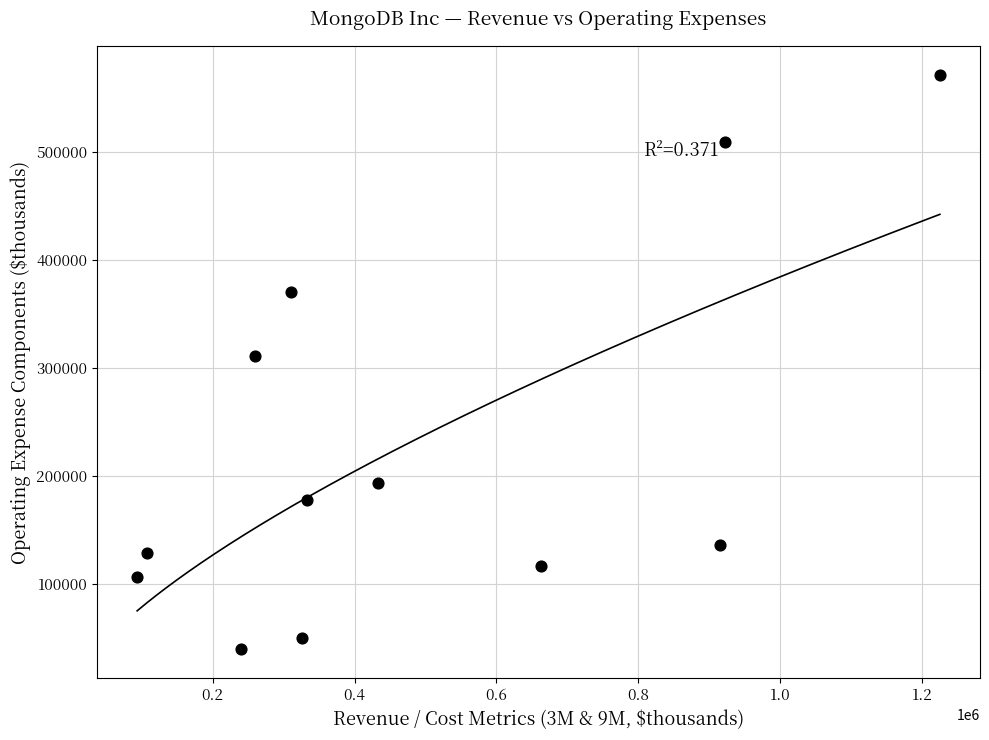

What is the average Y value?

225684